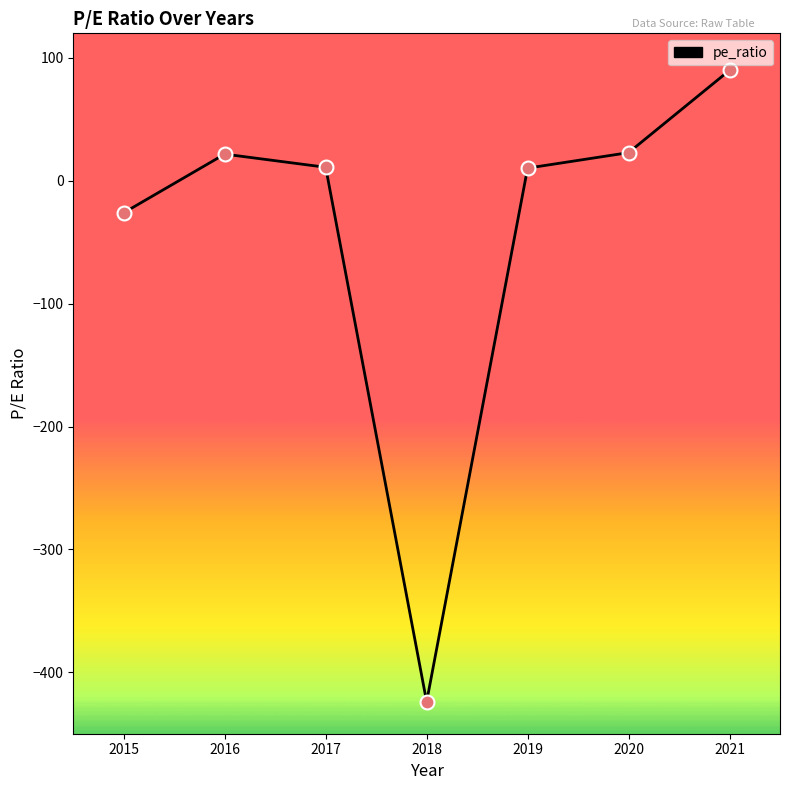

What is the change in value from 2020 to 2015?

-48.9